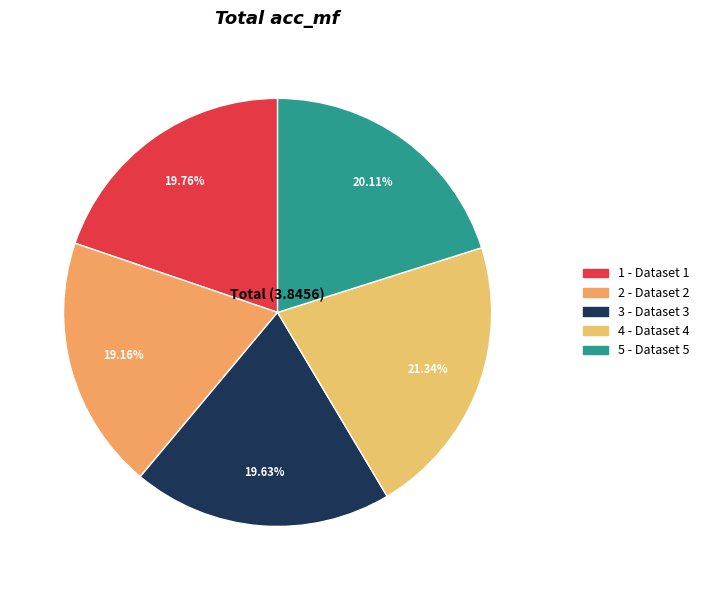

Which category has the smallest portion of the pie?

2